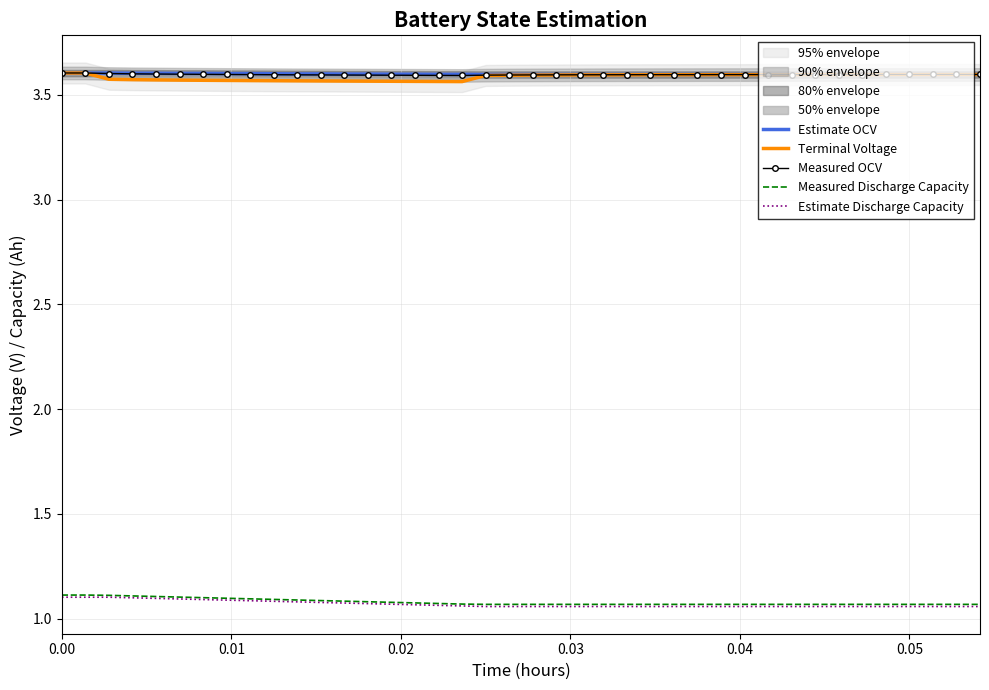

True or false: Measured OCV and Measured Discharge Capacity intersect in this chart.

False